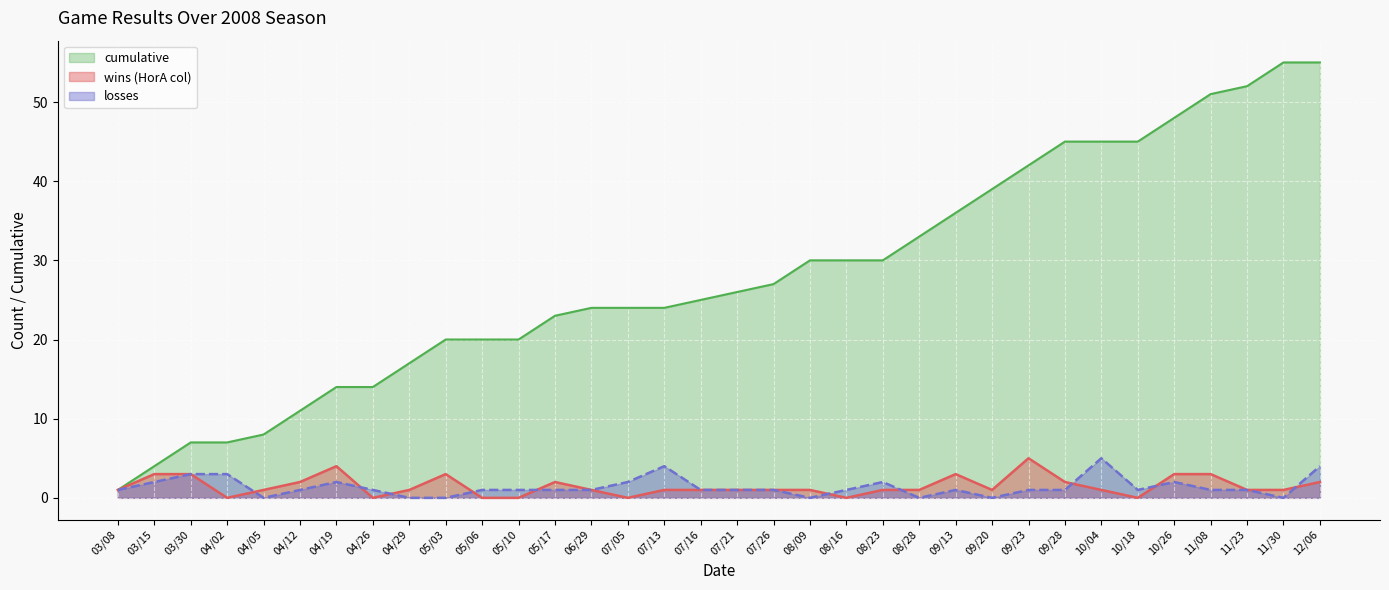

Reading left to right, list all the values displayed in this chart.

wins (HorA col): 1	3	3	0	1	2	4	0	1	3	0	0	2	1	0	1	1	1	1	1	0	1	1	3	1	5	2	1	0	3	3	1	1	2
losses: 1	2	3	3	0	1	2	1	0	0	1	1	1	1	2	4	1	1	1	0	1	2	0	1	0	1	1	5	1	2	1	1	0	4
cumulative: 1	4	7	7	8	11	14	14	17	20	20	20	23	24	24	24	25	26	27	30	30	30	33	36	39	42	45	45	45	48	51	52	55	55